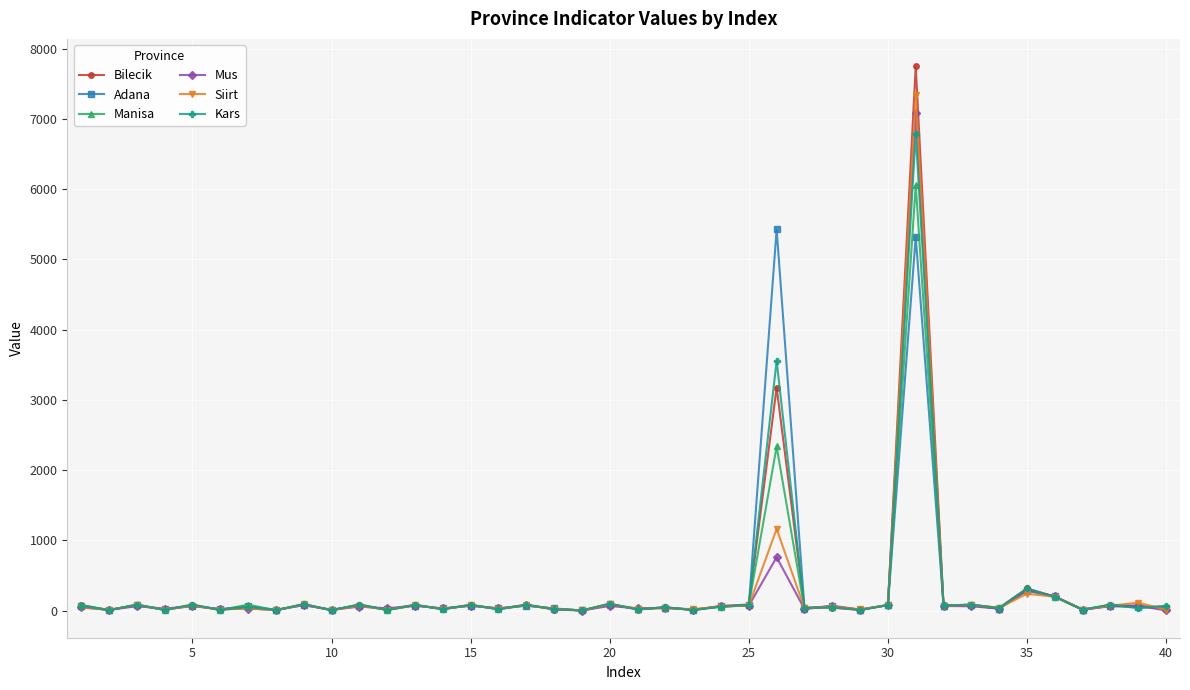

True or false: Bilecik has more than 2 interior local peaks.

True